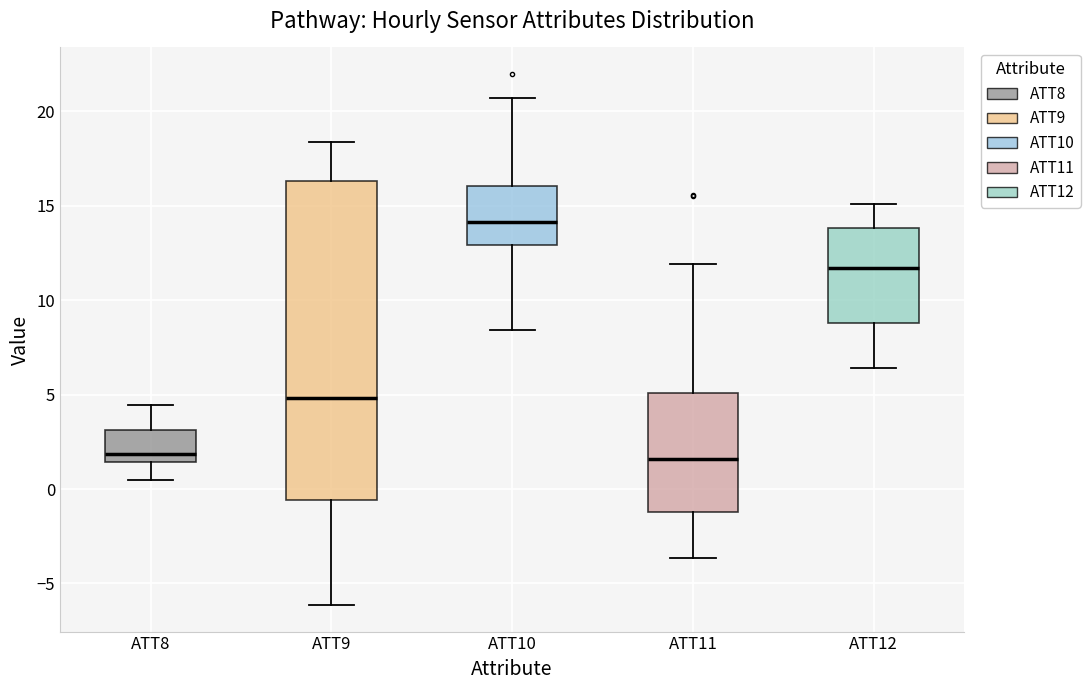

Which box is the tallest, from its lower edge to its upper edge?

ATT9